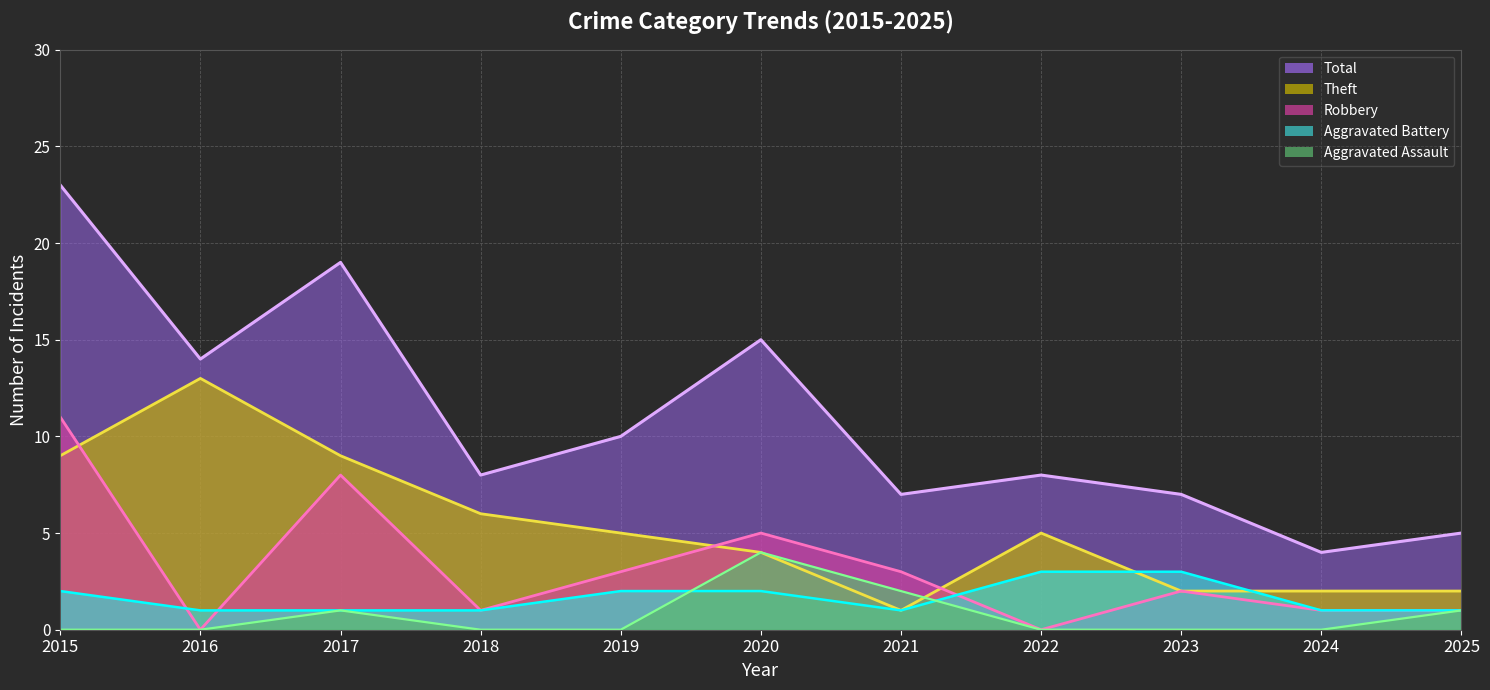

Reading left to right, transcribe all the data shown in this chart.

Total (line): 2015=23	2016=14	2017=19	2018=8	2019=10	2020=15	2021=7	2022=8	2023=7	2024=4	2025=5
Theft (line): 2015=9	2016=13	2017=9	2018=6	2019=5	2020=4	2021=1	2022=5	2023=2	2024=2	2025=2
Robbery (line): 2015=11	2016=0	2017=8	2018=1	2019=3	2020=5	2021=3	2022=0	2023=2	2024=1	2025=1
Aggravated Battery (line): 2015=2	2016=1	2017=1	2018=1	2019=2	2020=2	2021=1	2022=3	2023=3	2024=1	2025=1
Aggravated Assault (line): 2015=0	2016=0	2017=1	2018=0	2019=0	2020=4	2021=2	2022=0	2023=0	2024=0	2025=1